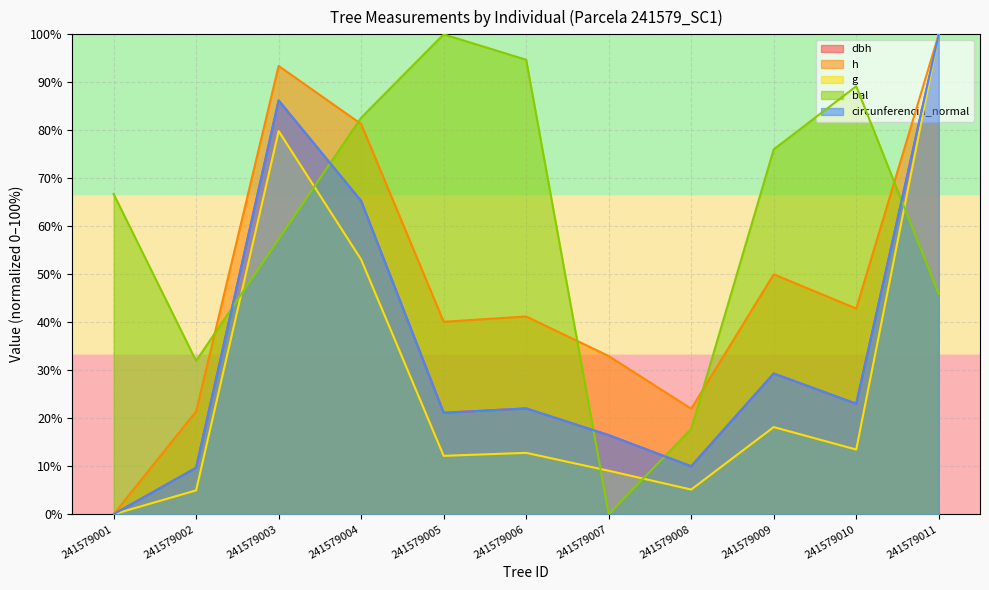

What are all the series names shown in the legend?

dbh, h, g, bal, circunferencia_normal